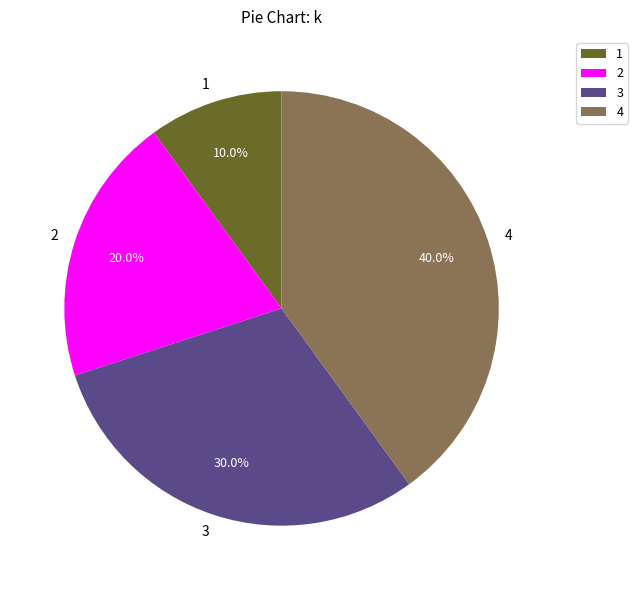

The 3 slice represents 30% of the pie. True or false?

True